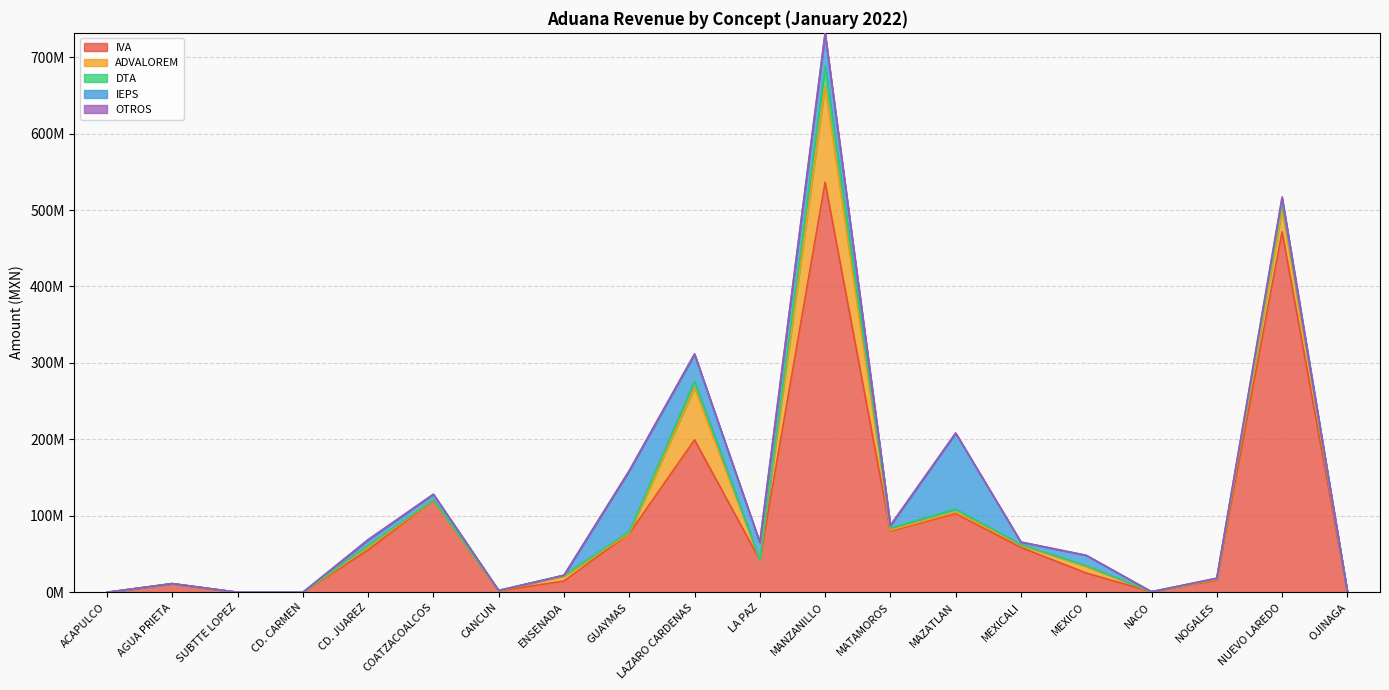

What is the difference between the maximum and minimum values in the IVA series?

536117630